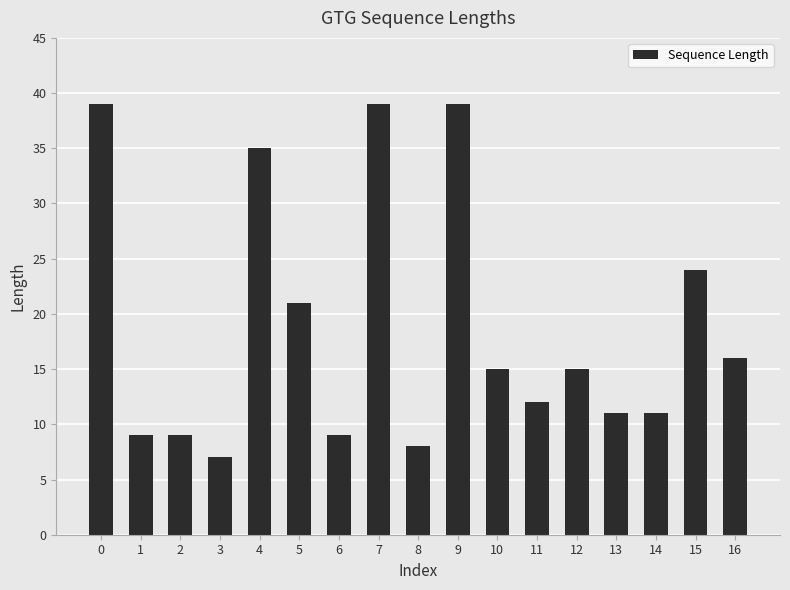

Which category has the lowest value across all series?

3